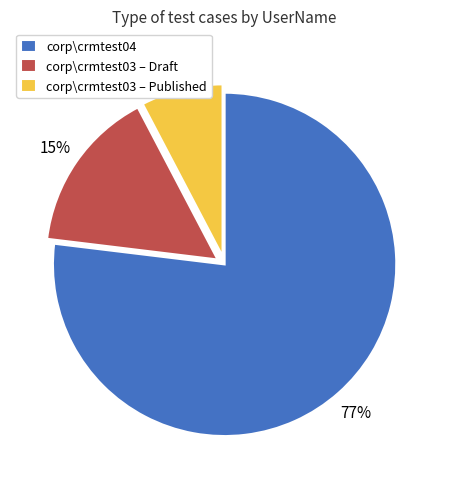

Does any single category account for the majority?

Yes